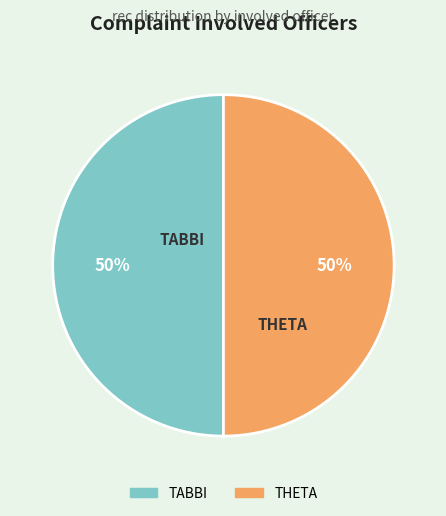

To the nearest percent, what is the combined percentage of THETA and TABBI?

100%